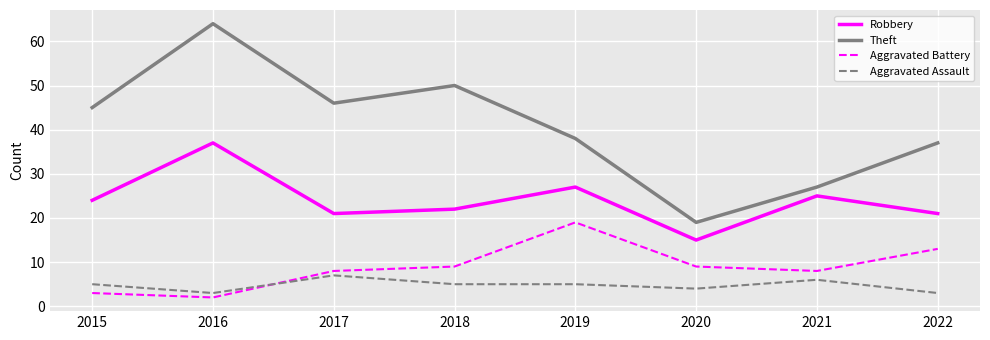

What is the spread (max minus min) of values at 2020?

15